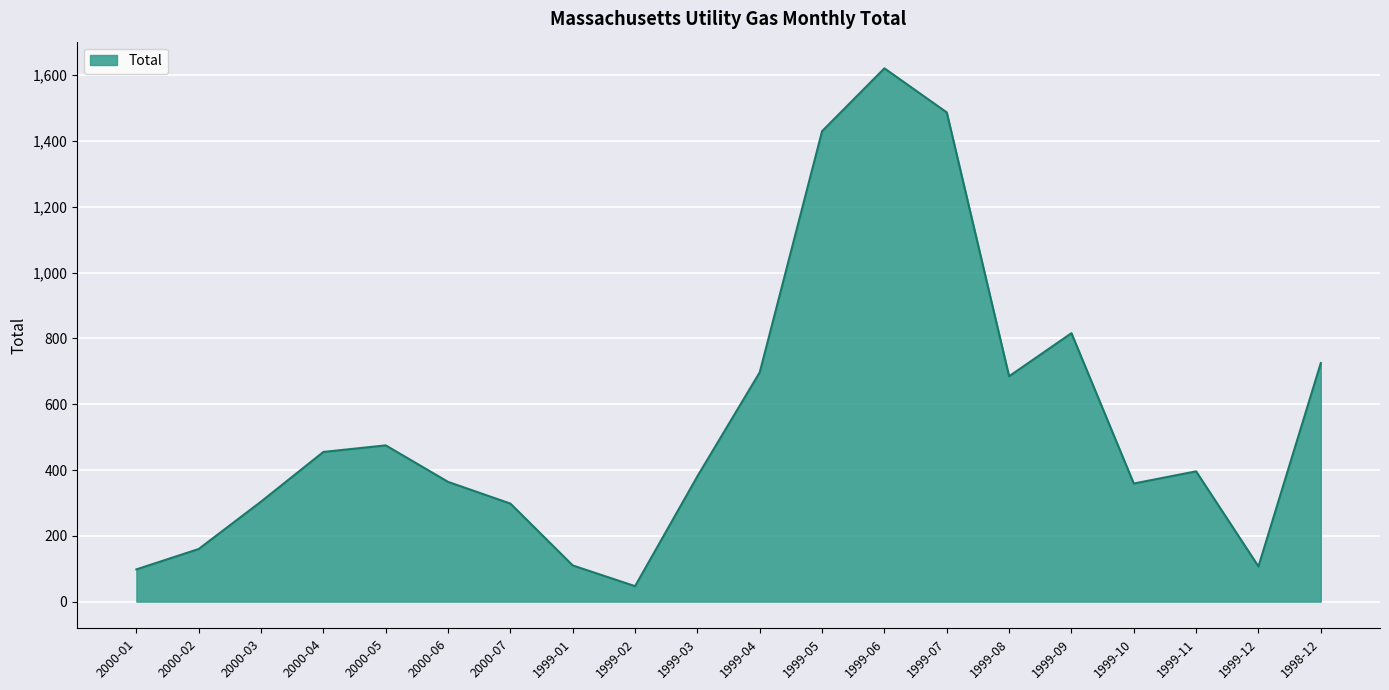

What position from the right is 1999-02?

12